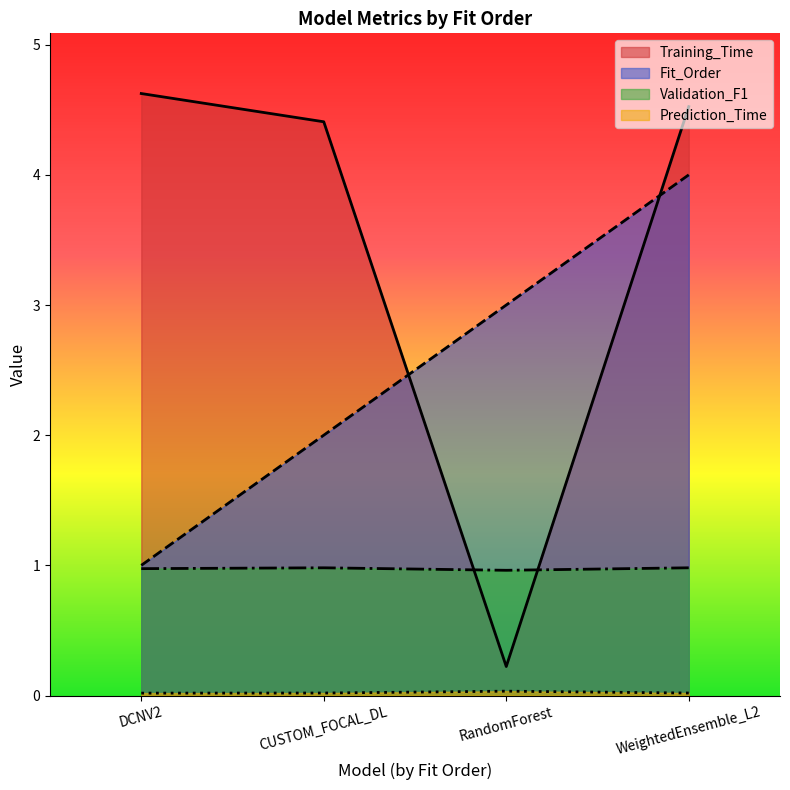

True or false: Fit_Order and Validation_F1 intersect in this chart.

False